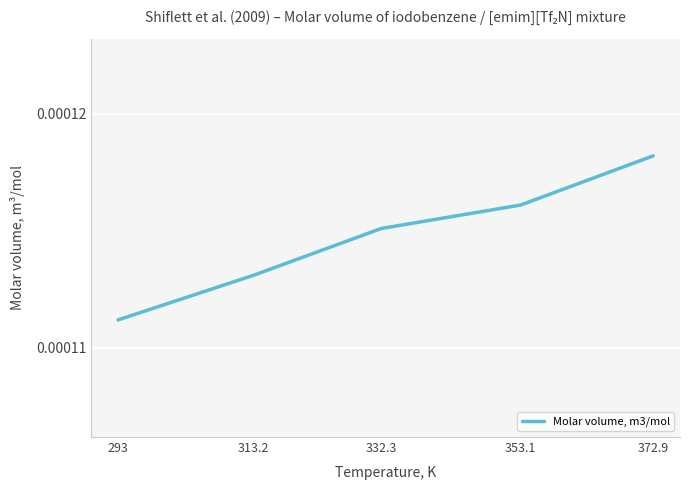

True or false: there are more than 2 points higher than both neighbors.

False